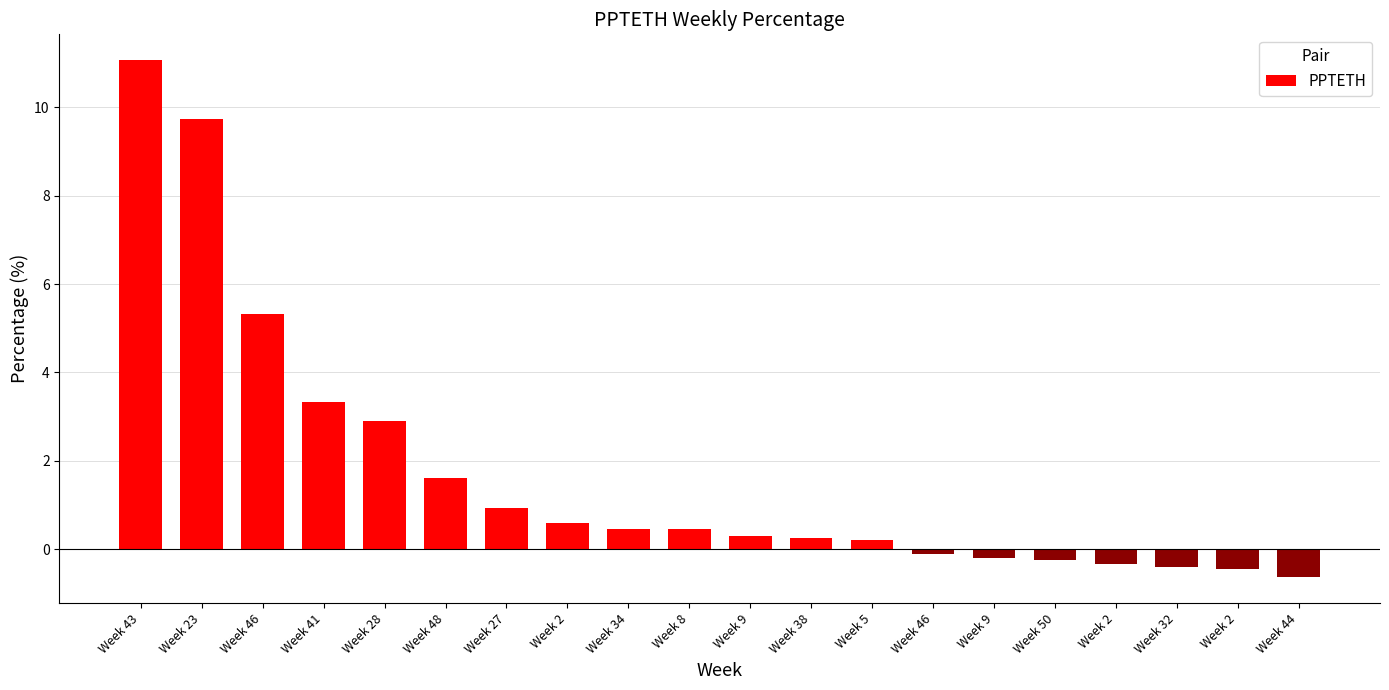

How many data points are above 0?

13